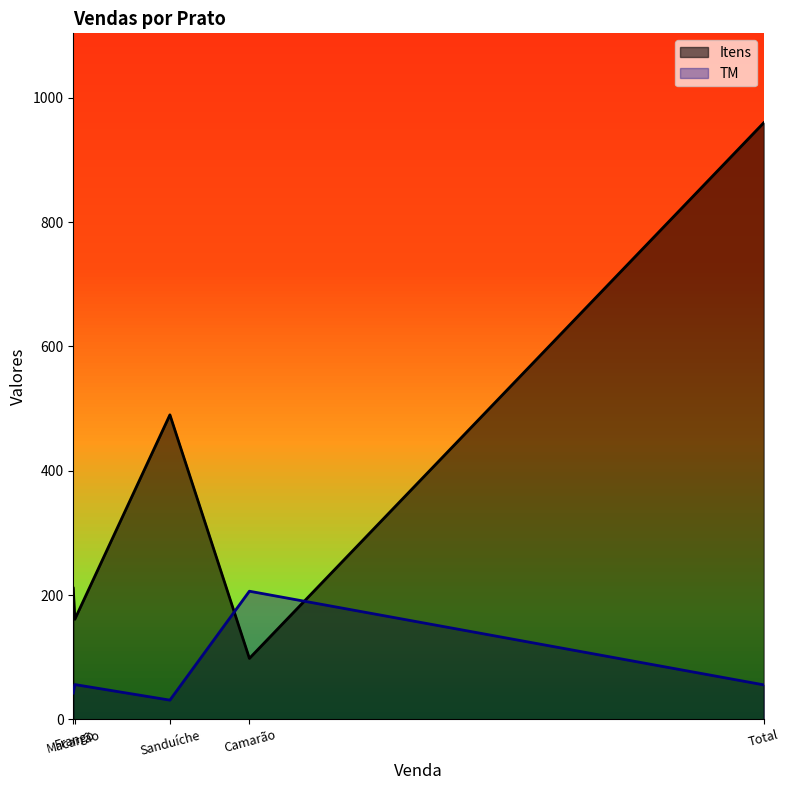

True or false: TM has more than 0 interior local peaks.

True